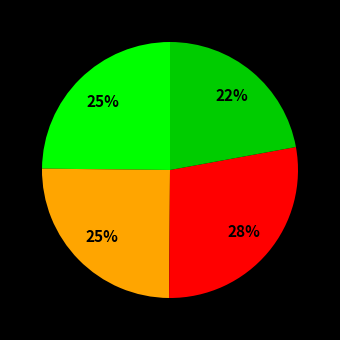

How many segments does this pie chart have?

4